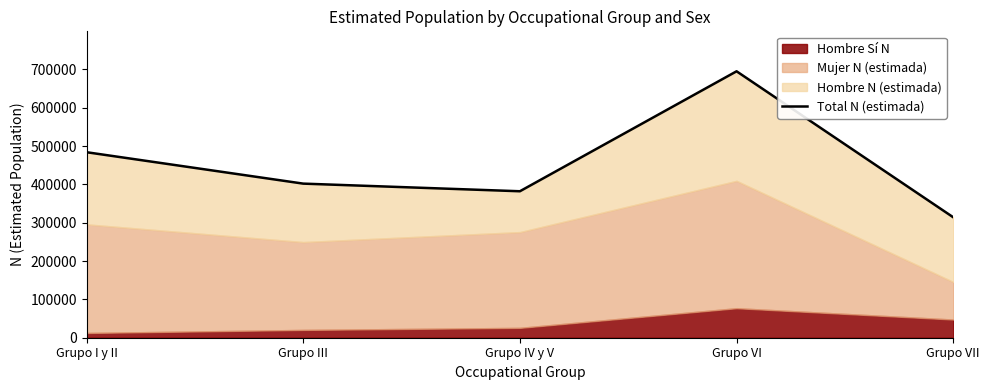

Approximately how many times larger is the value at Grupo I y II compared to Grupo IV y V?

1.3